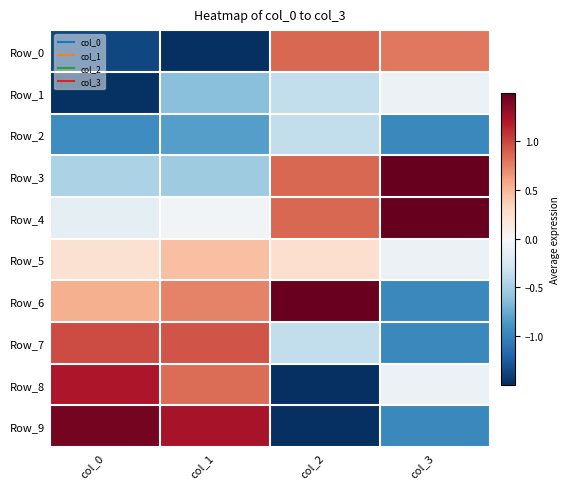

What is the maximum value shown in the chart?

1.7